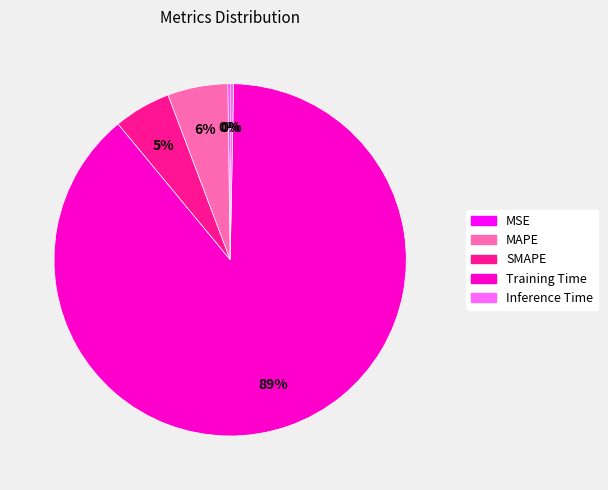

The SMAPE slice represents 1% of the pie. True or false?

False